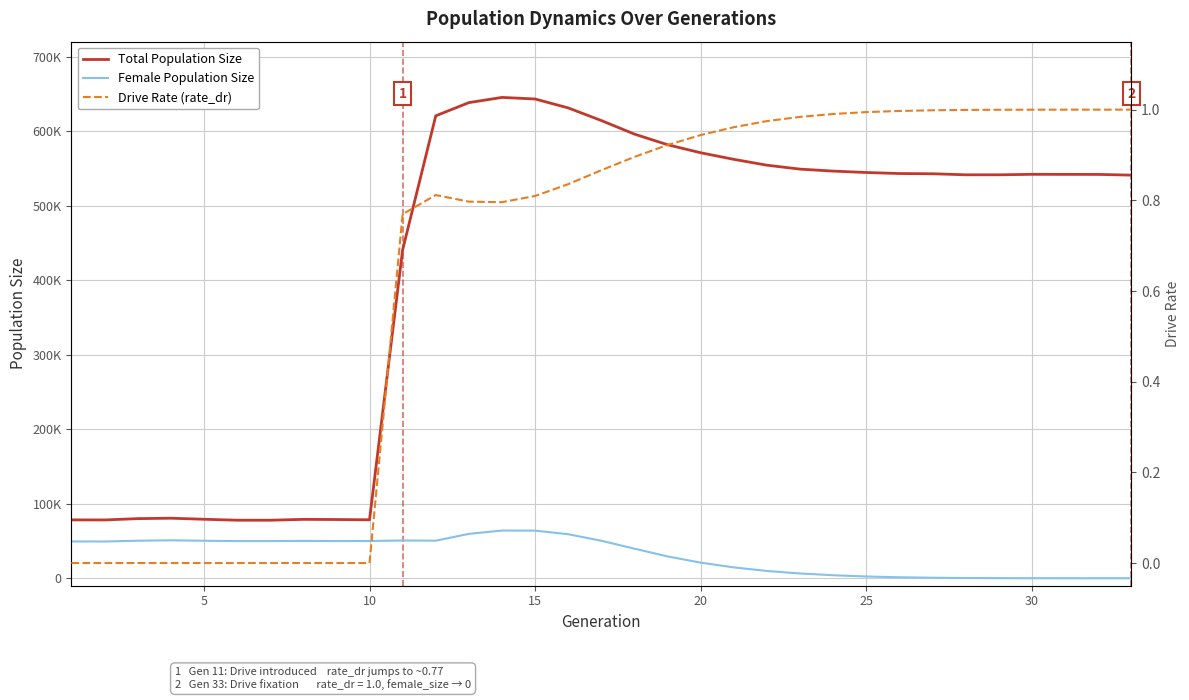

The value of Drive Rate (rate_dr) at 18 is 0.4. True or false?

False